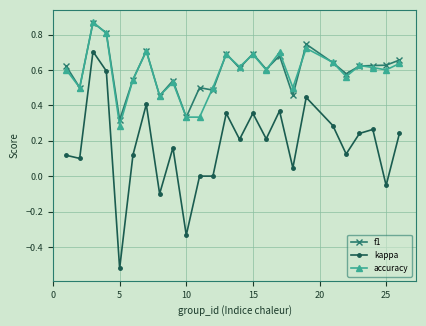

True or false: kappa has more than 0 points higher than both neighbors.

True